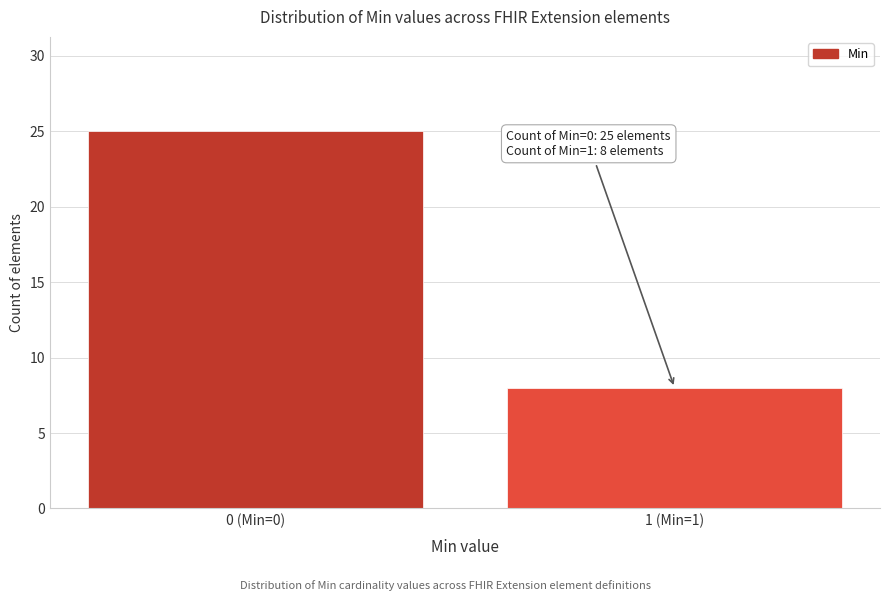

Reading left to right, extract all data points from this chart.

25	8